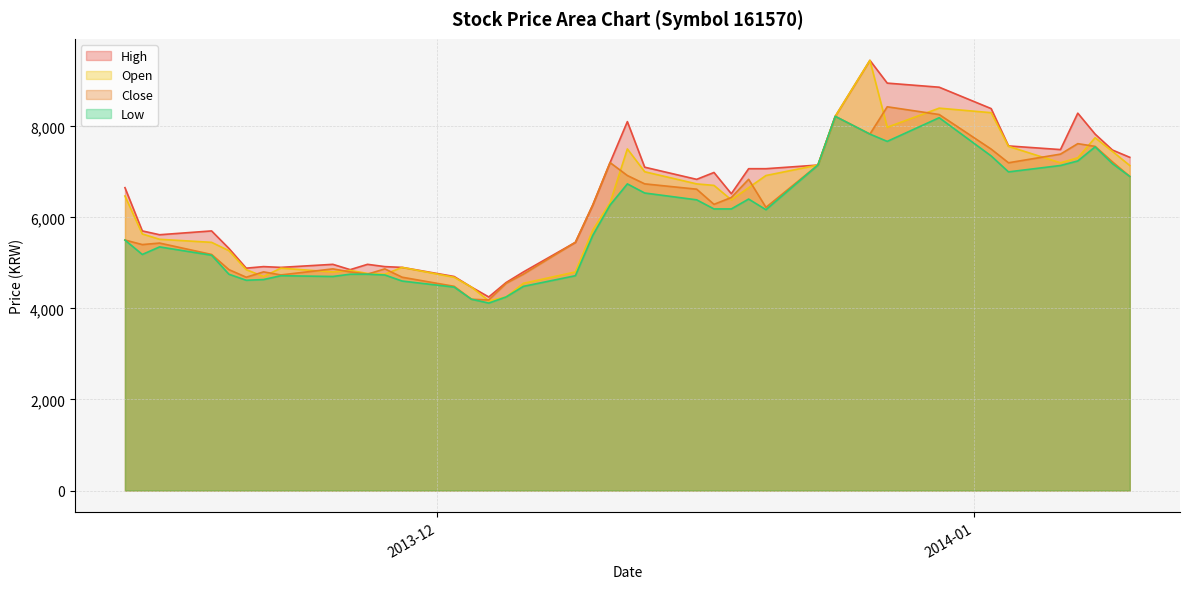

What position from the left is 2014-01-03?

35